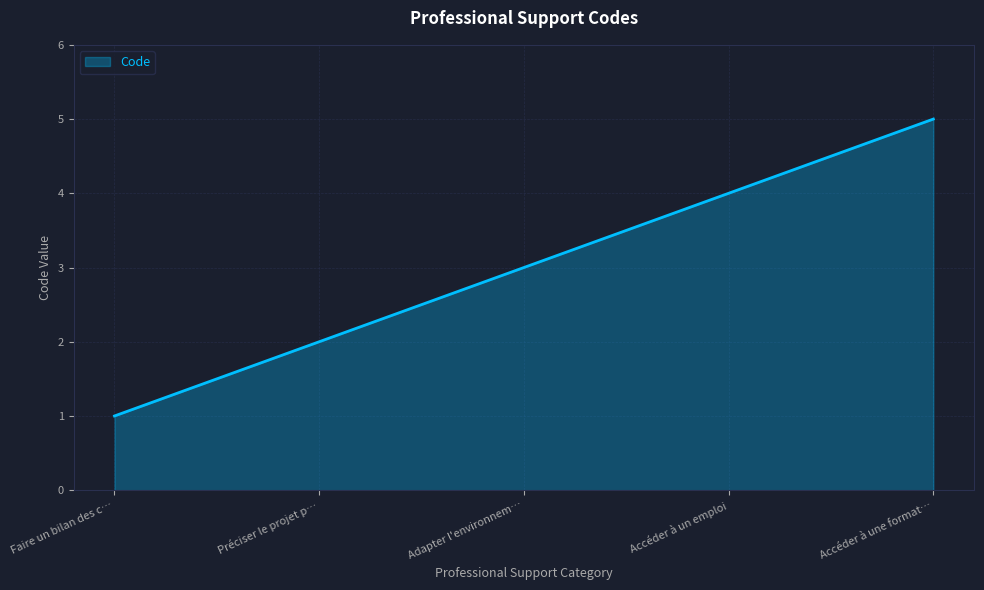

What is the smallest value displayed?

1.0